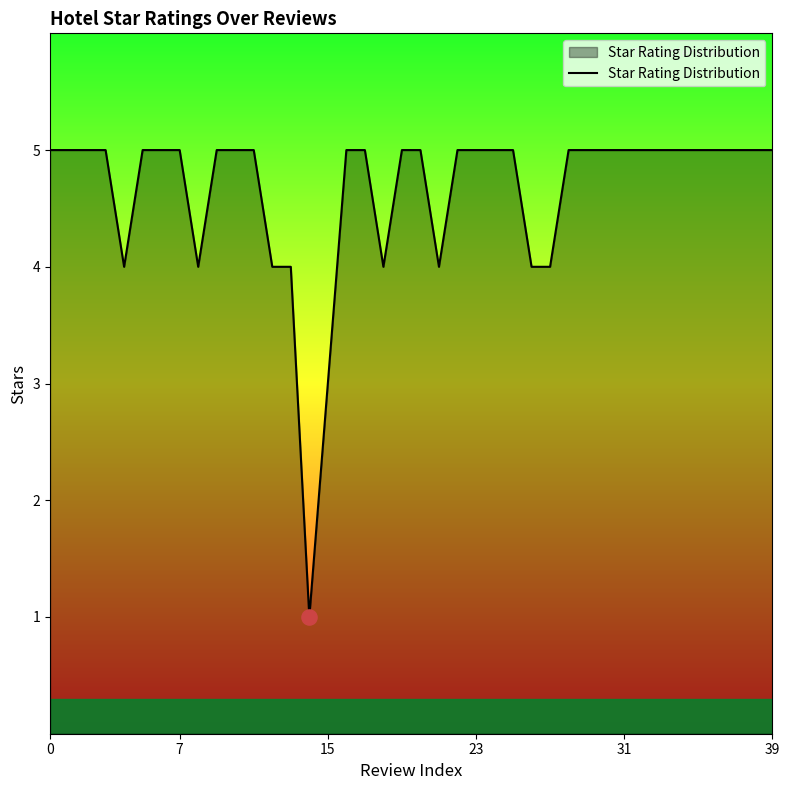

What is the difference between the maximum and minimum values?

4